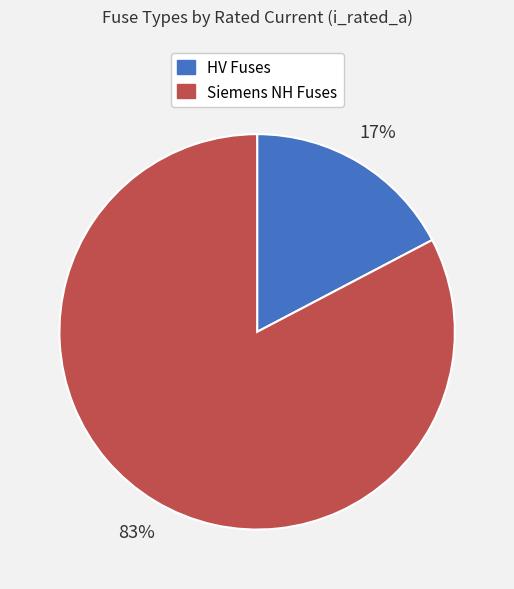

Does any single category account for the majority?

Yes